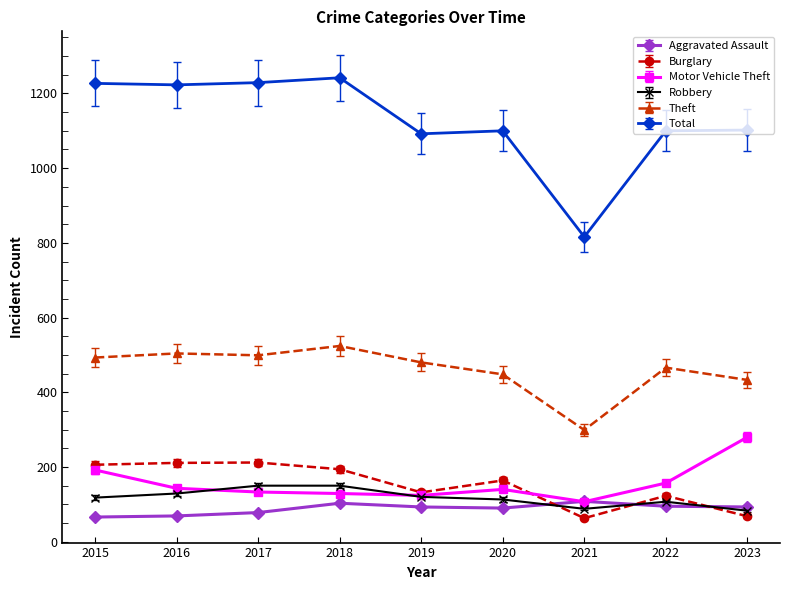

What are all the series names shown in the legend?

Aggravated Assault, Burglary, Motor Vehicle Theft, Robbery, Theft, Total